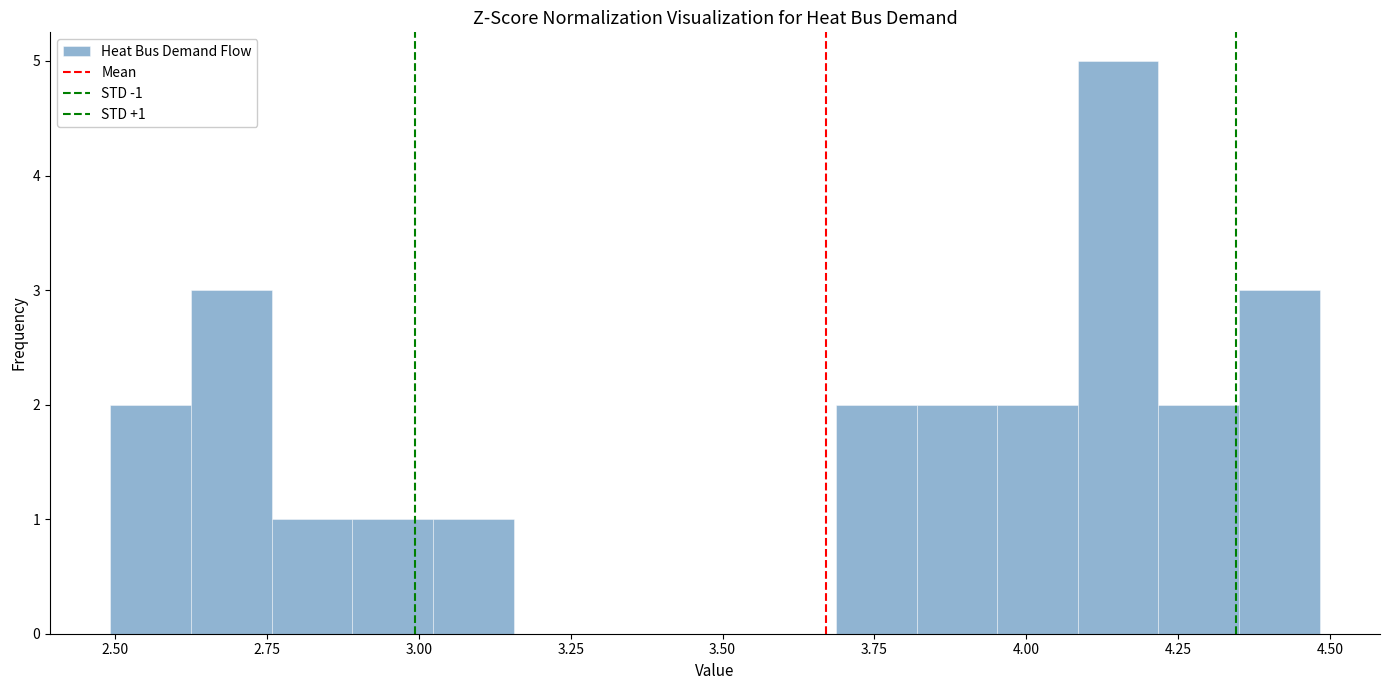

Read against the x-axis, roughly where is the centre of the tallest bar?

4.15